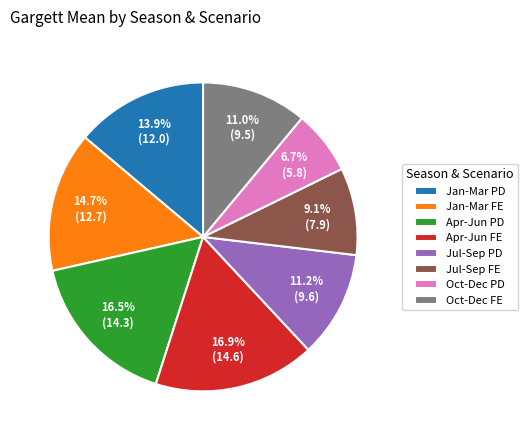

True or false: Jan-Mar FE accounts for 15% of the total.

True